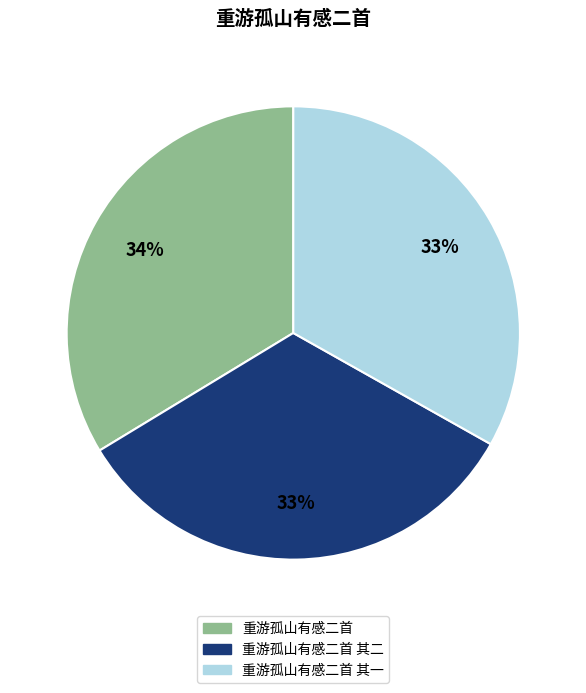

Approximately how many times larger is the value at 重游孤山有感二首 其二 compared to 重游孤山有感二首 其一?

1.0